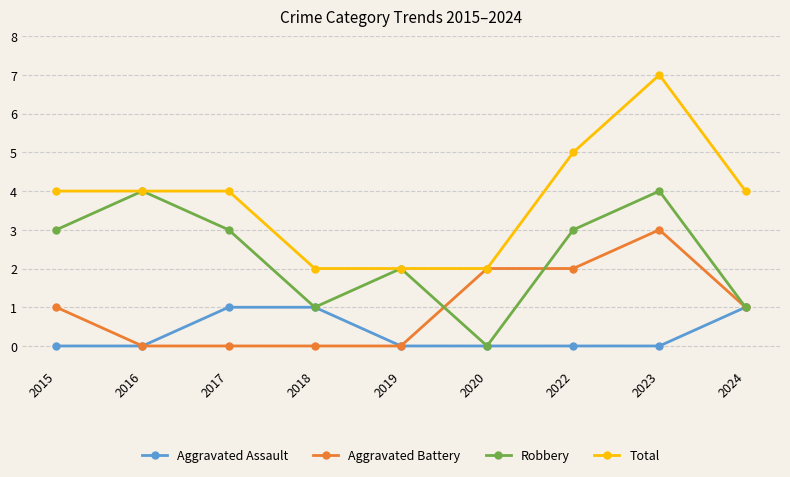

What is the maximum value shown in the chart?

7